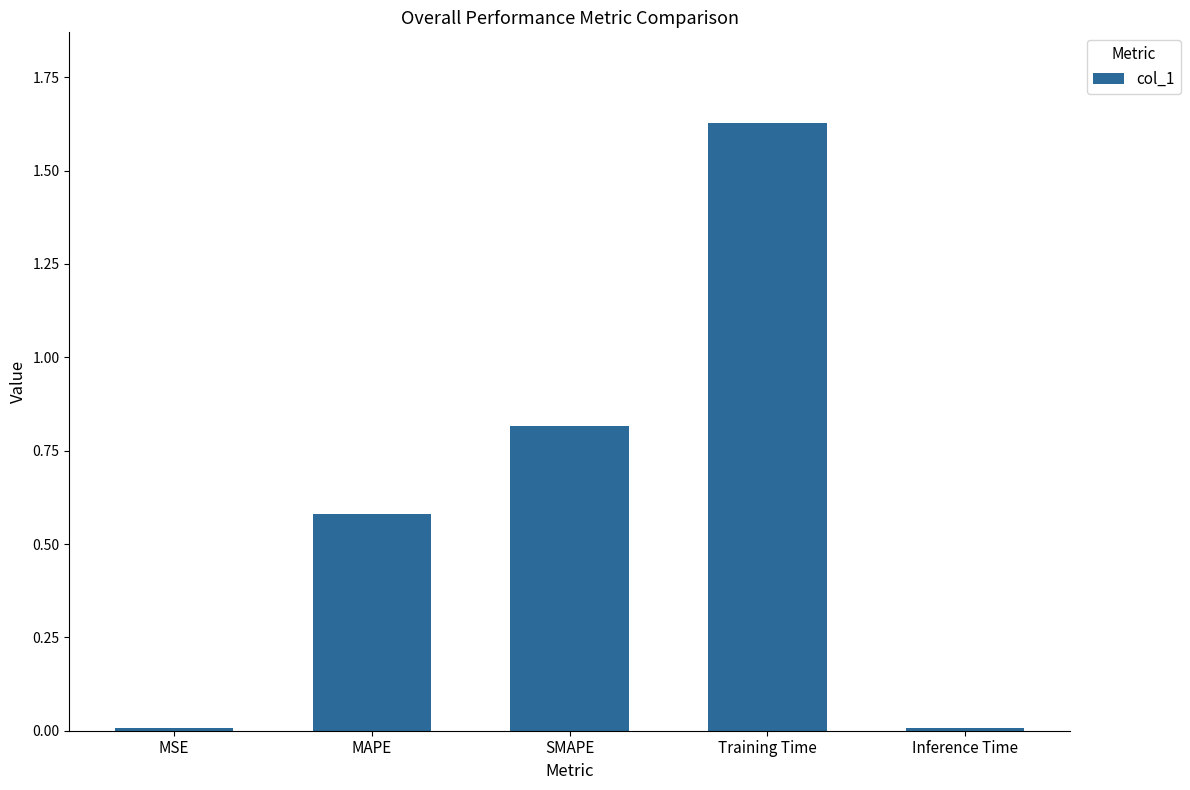

What is the label of the 2nd bar from the right?

Training Time